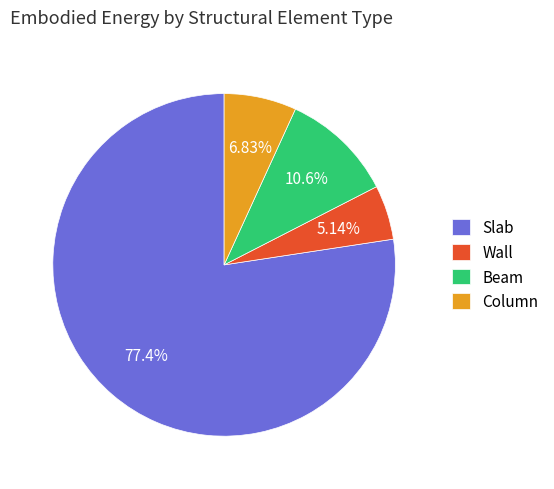

To the nearest percent, what percentage of the pie is Beam?

11%